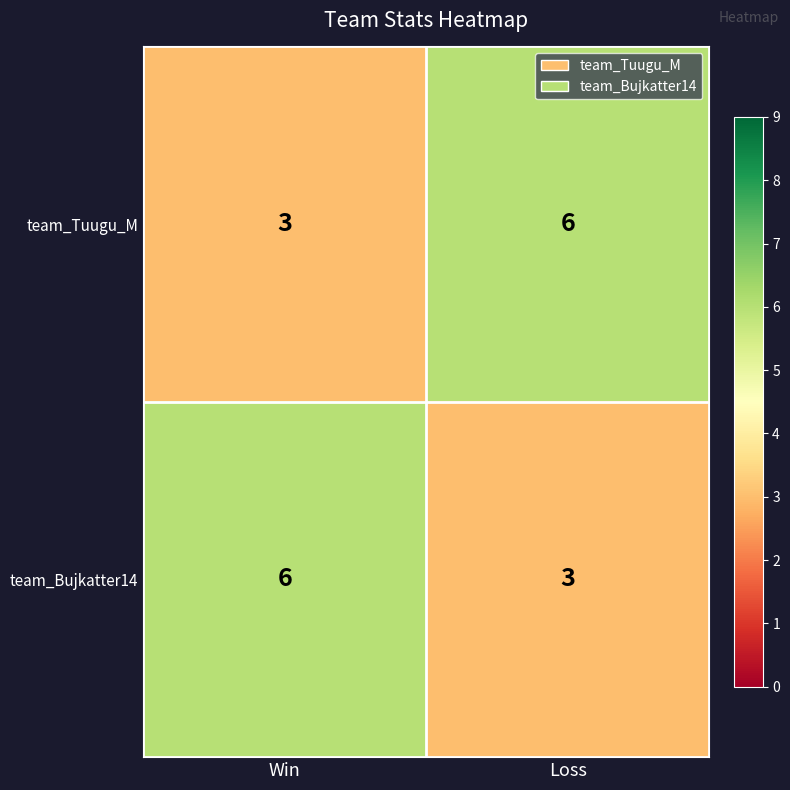

What is the smallest value displayed?

3